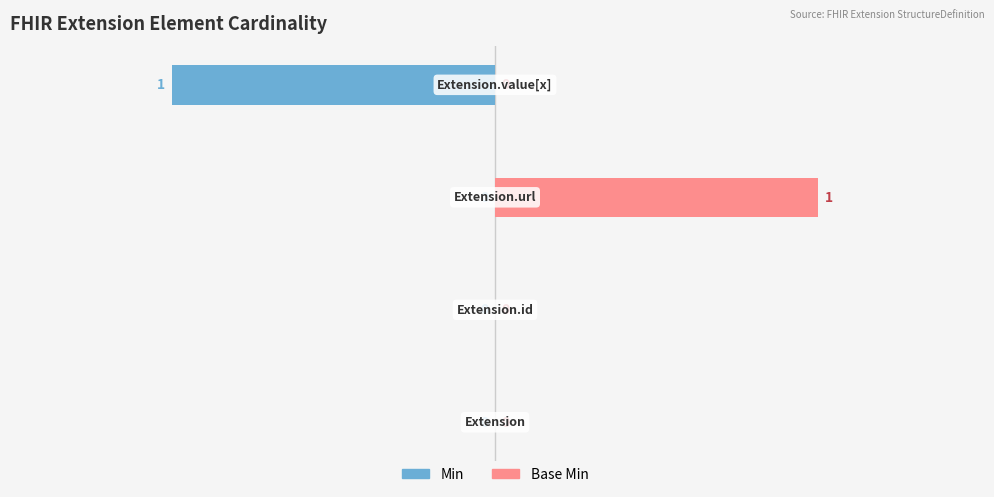

What is the sum of the Base Min values at 1 and 2?

1